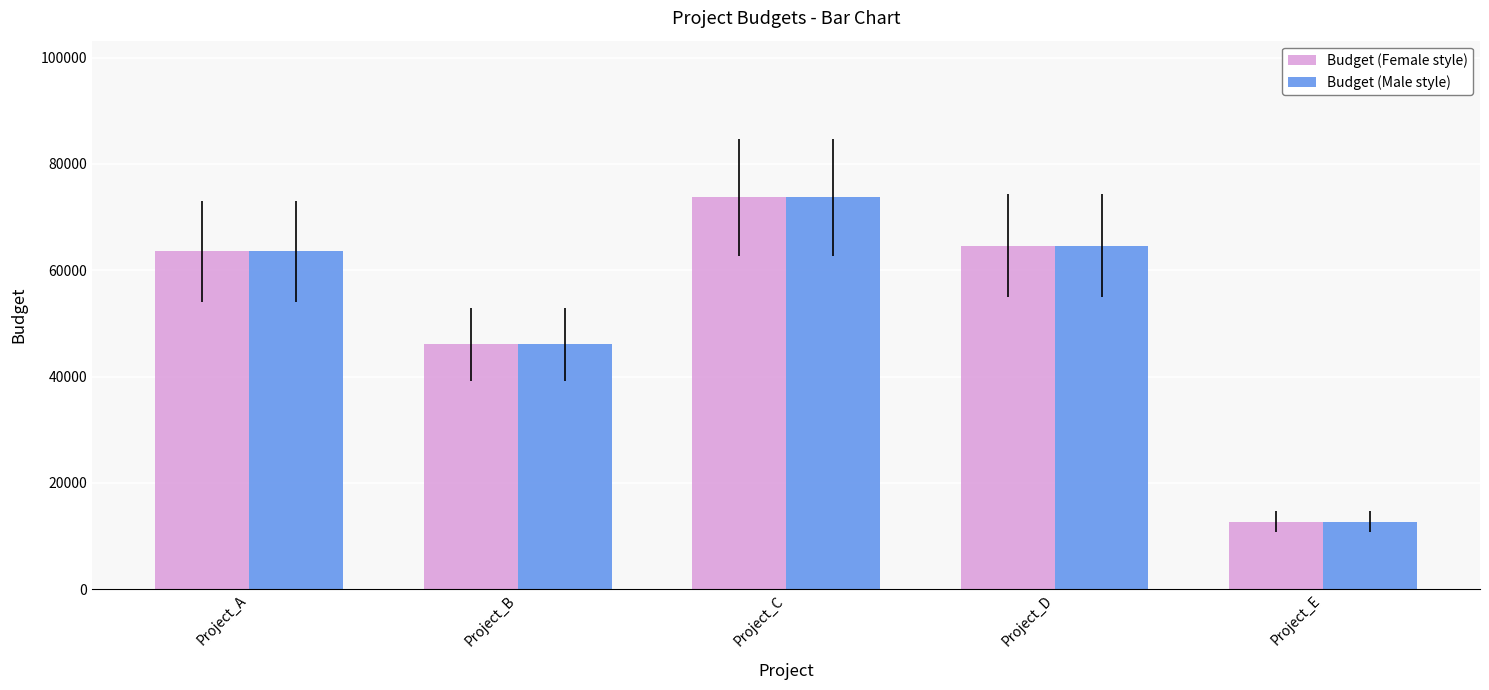

At which label is Budget (Female style) closest to 43207?

Project_B